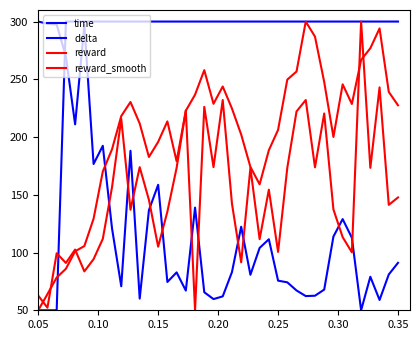

Does the chart display data point markers on the line(s)?

No